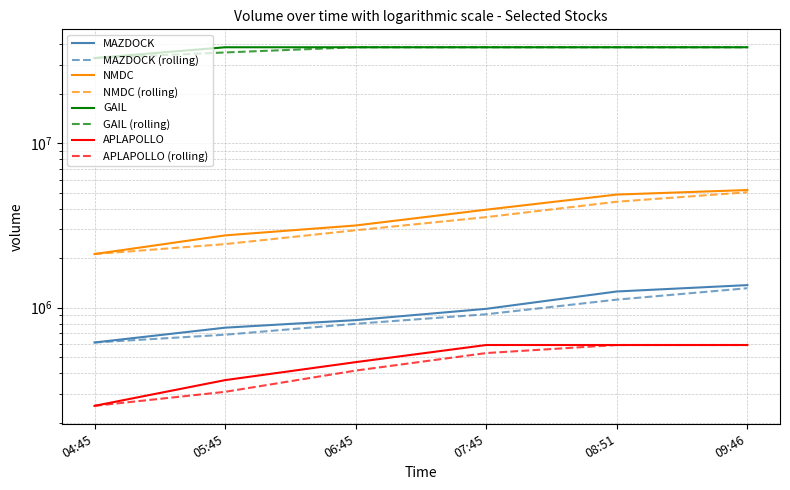

Where does the MAZDOCK series first go above 984880?

08:51